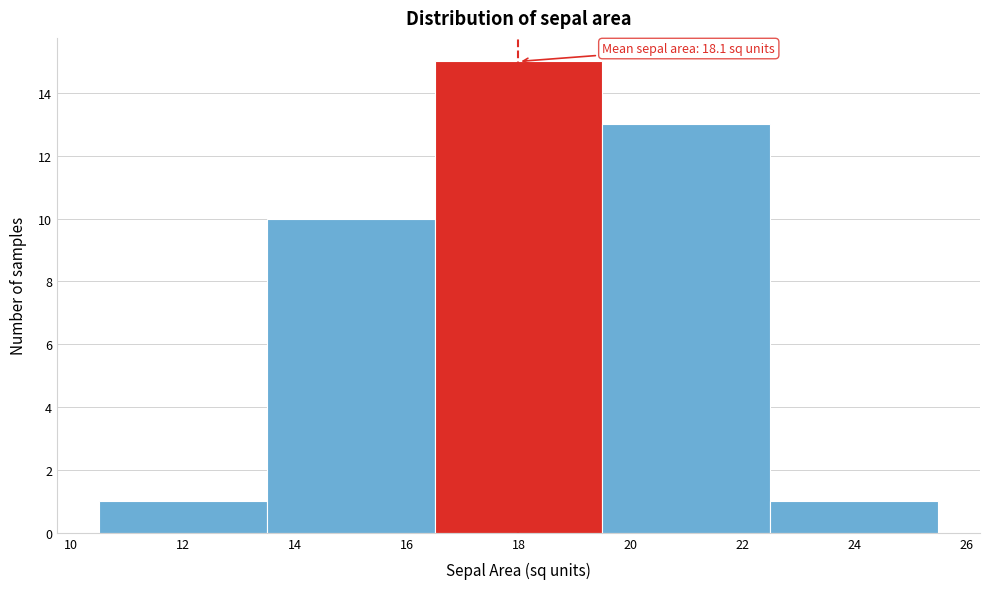

Which range on the x-axis has the tallest bar?

16.5 to 19.5